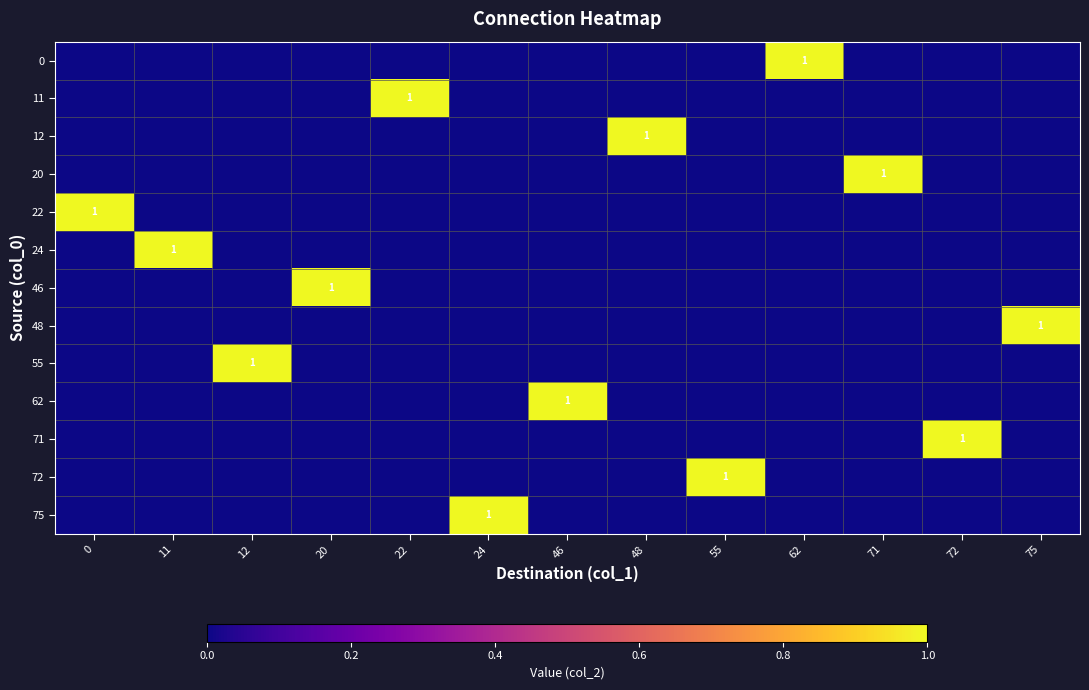

What is the sum of all 75 values?

1